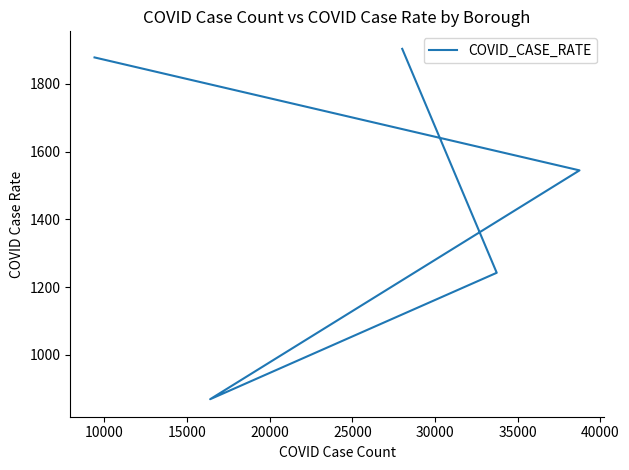

How many values are below 1544?

2